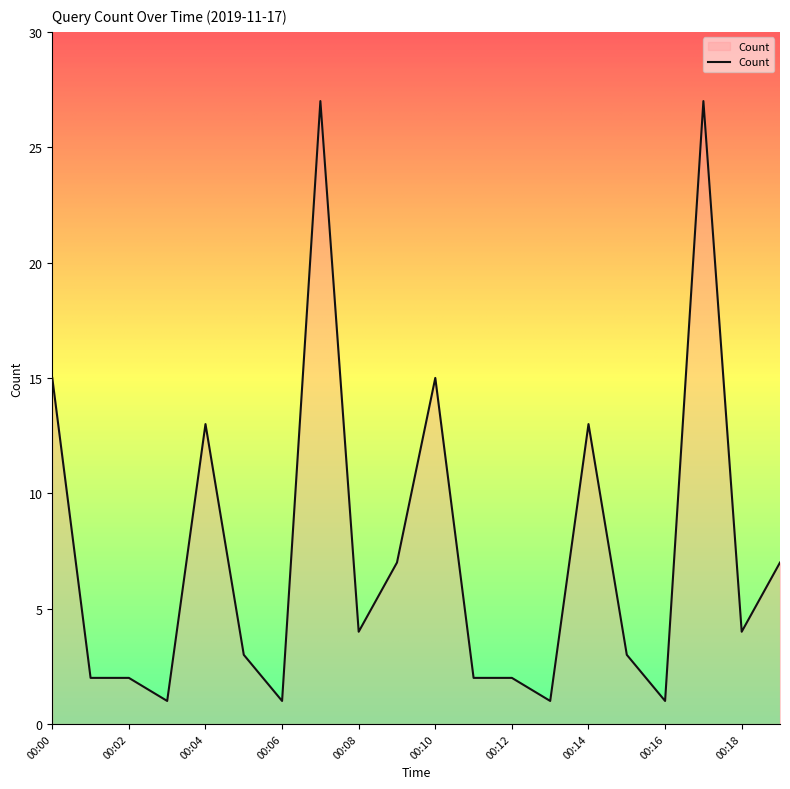

What is the maximum value shown in the chart?

27